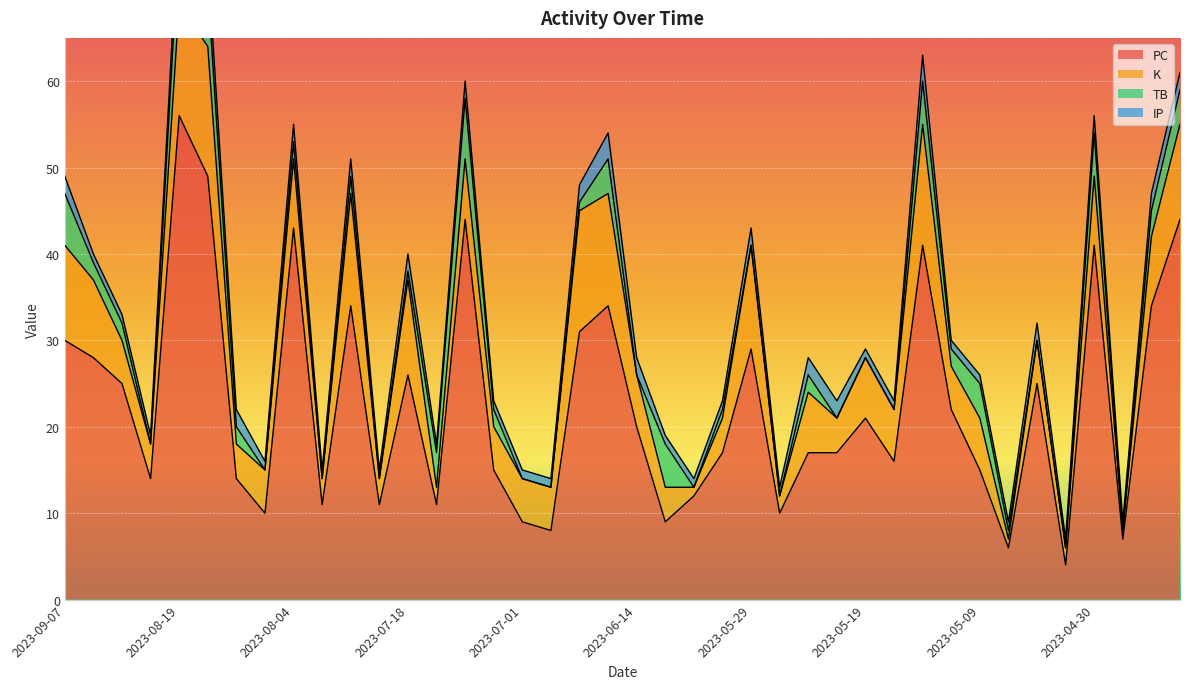

What position from the right is 2023-06-09?

19